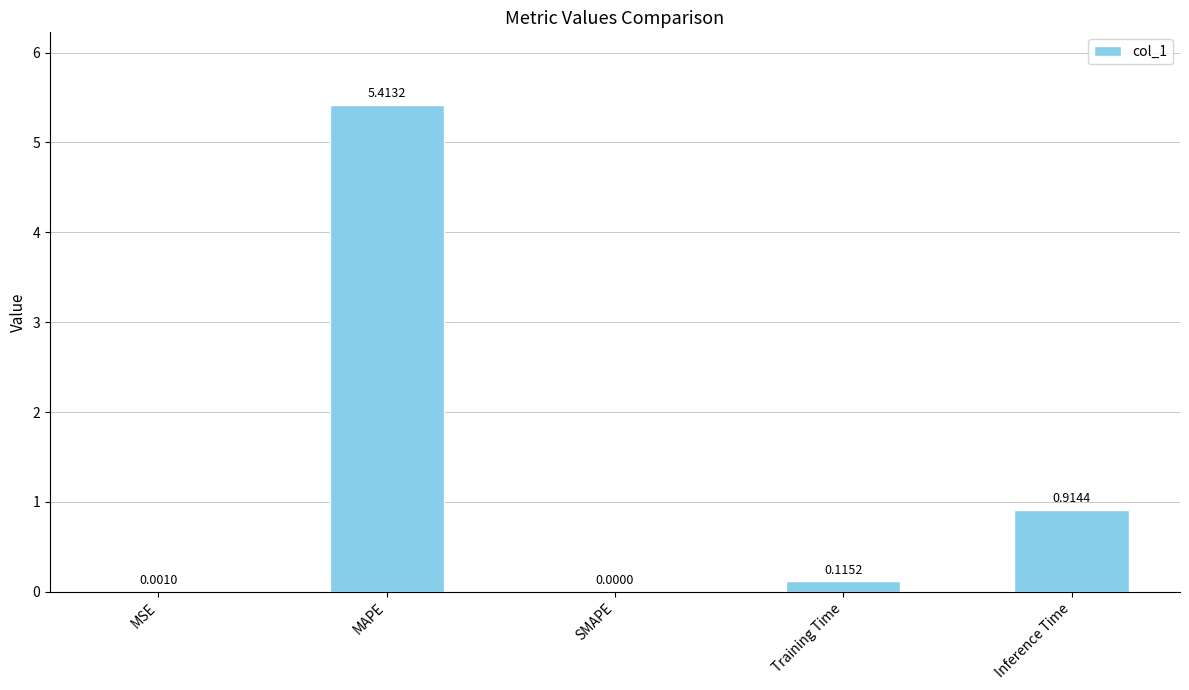

At which category does the chart reach its peak across all series?

MAPE